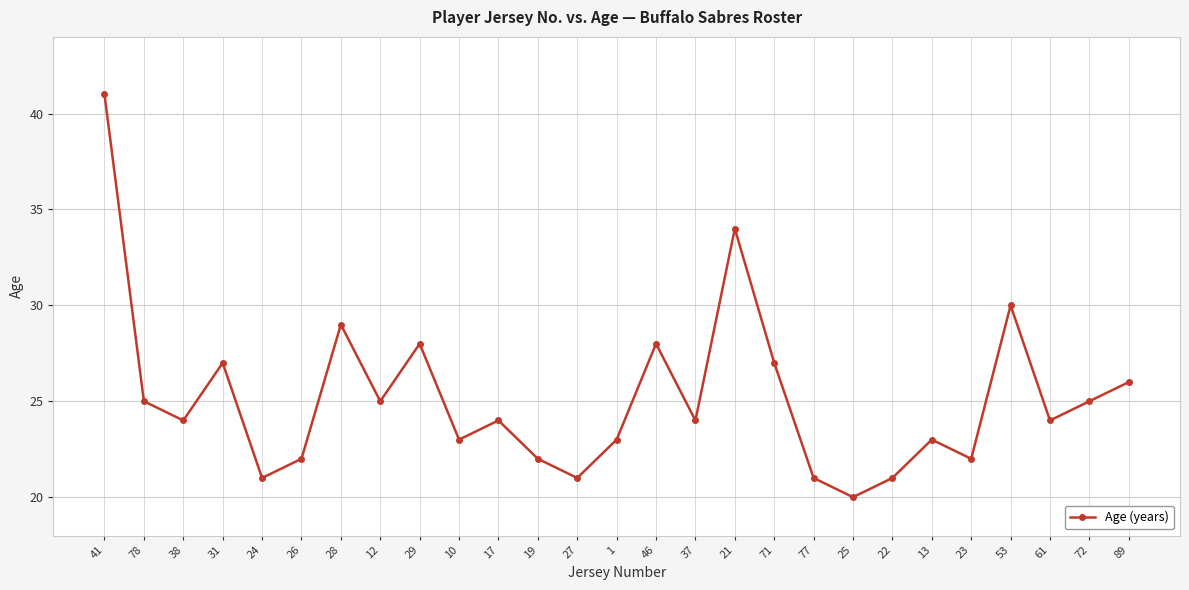

The value at 29 is 28. True or false?

True